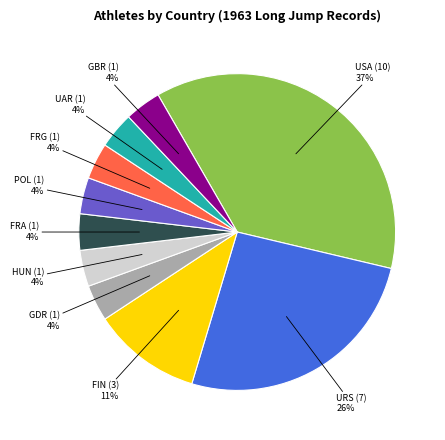

What is the largest slice in the pie chart?

USA